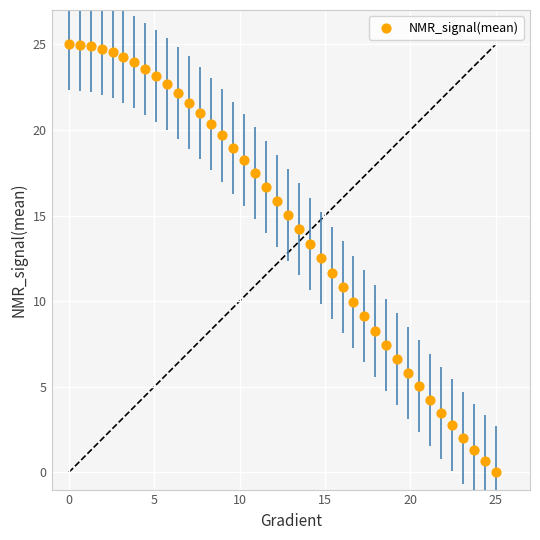

What is the range of Y values (max minus min)?

25.0